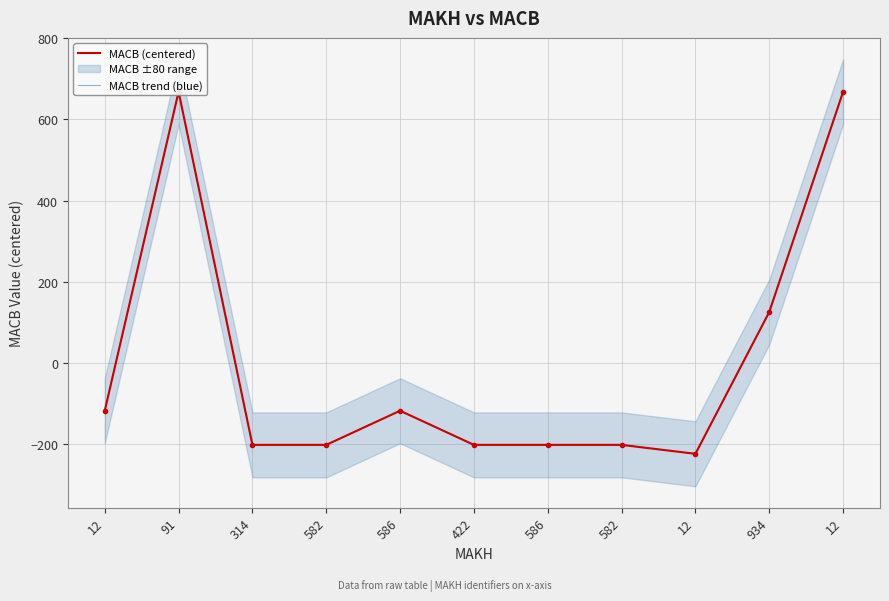

At which category does the chart reach its minimum across all series?

12